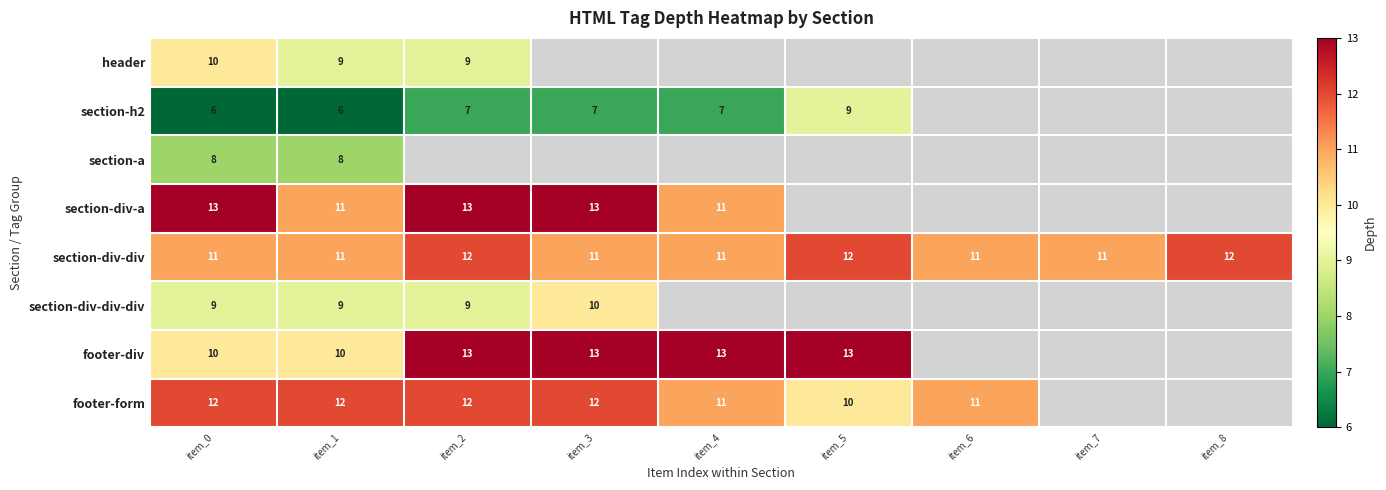

The section-div-div-div series shows 12 at item_1. True or false?

False